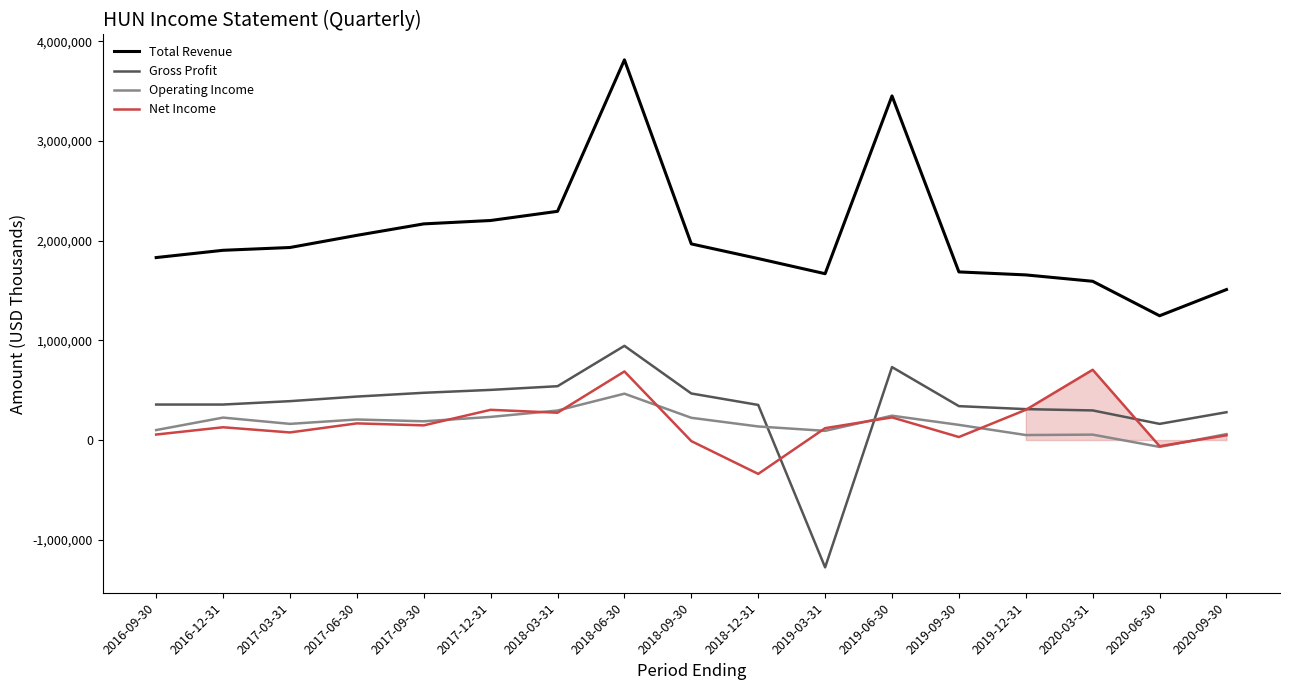

What is the sum of all Total Revenue values?

34808000